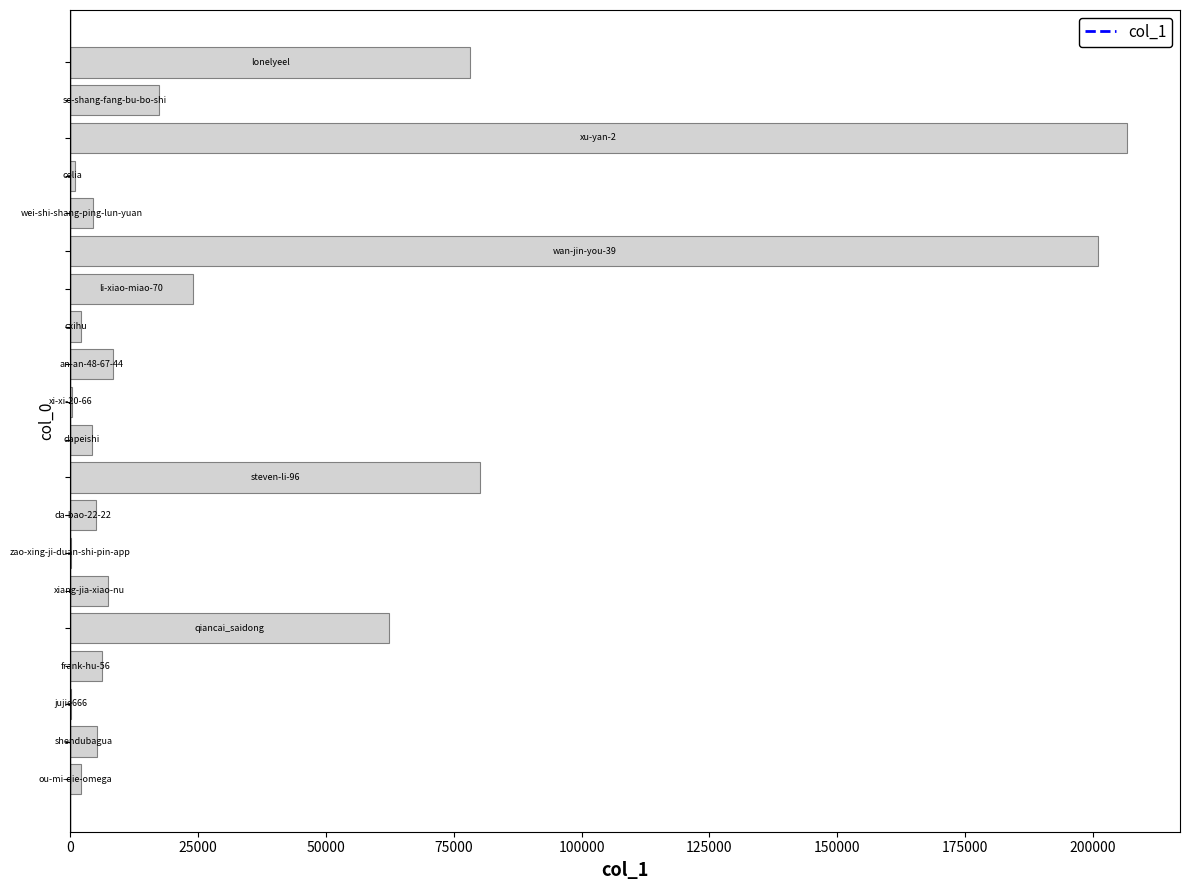

What is the greatest value displayed?

206690